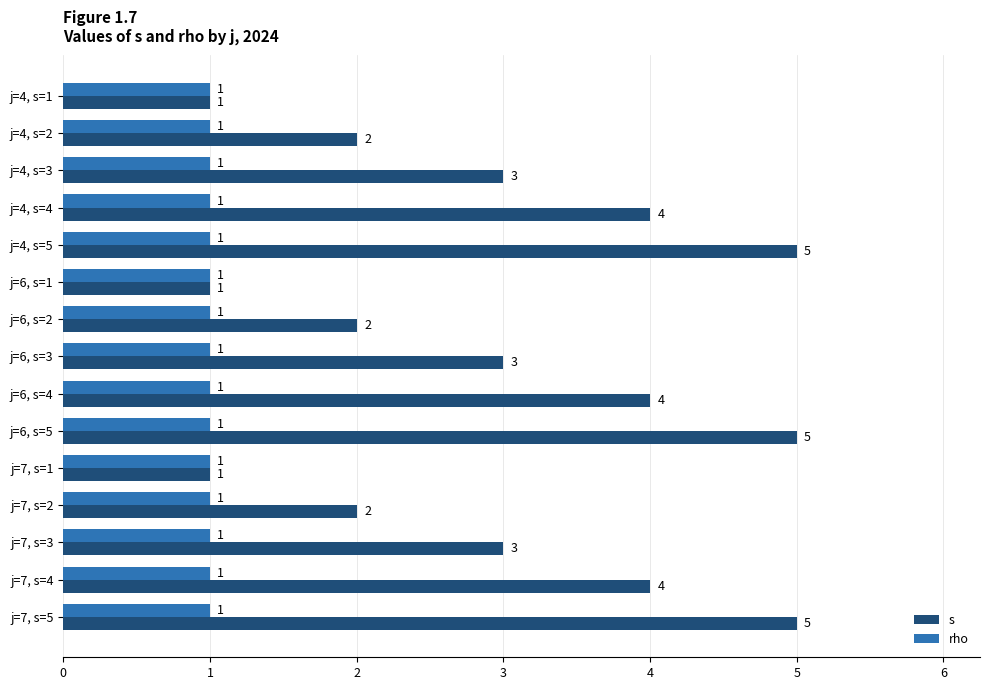

What is the total value across all series at j=6, s=4?

5